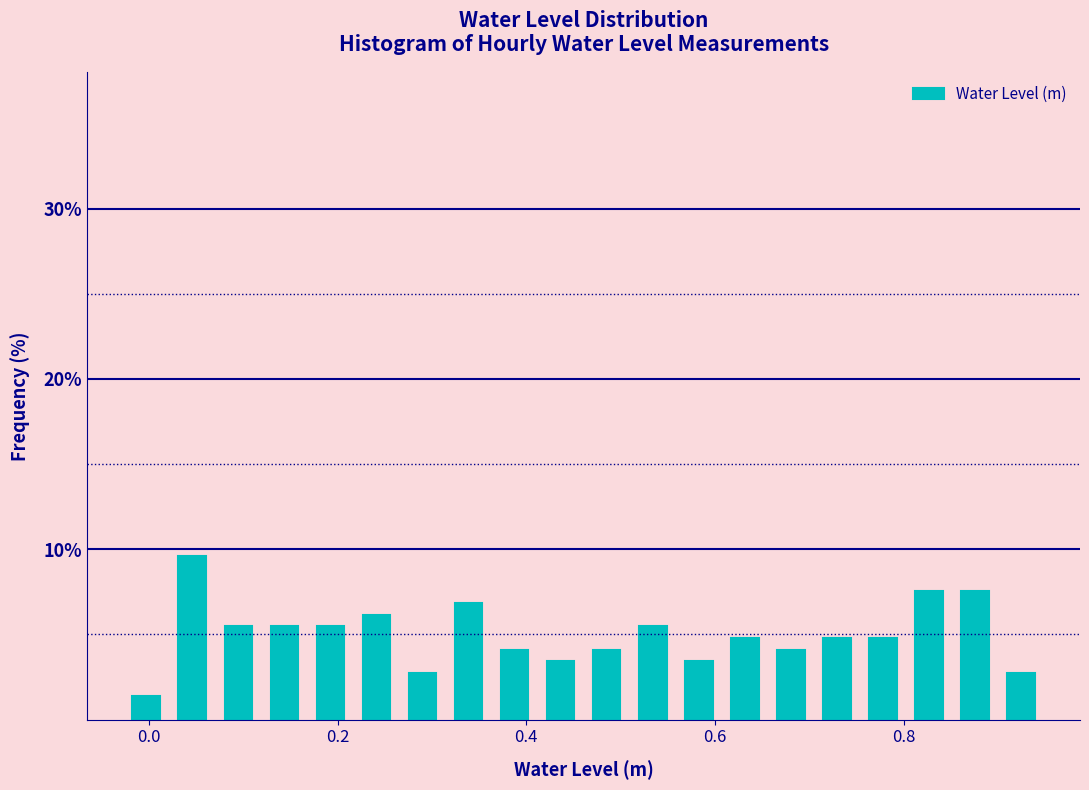

Read against the x-axis, roughly where is the centre of the tallest bar?

0.04